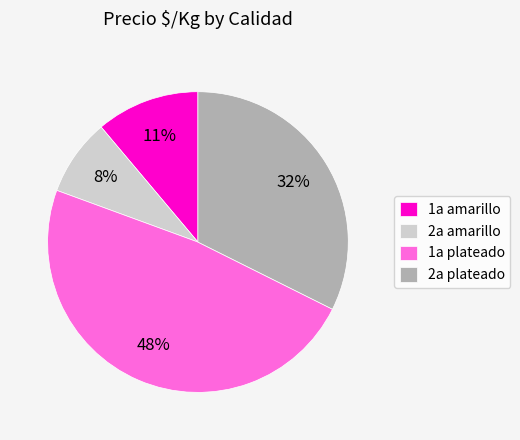

The 1a plateado slice represents 40% of the pie. True or false?

False